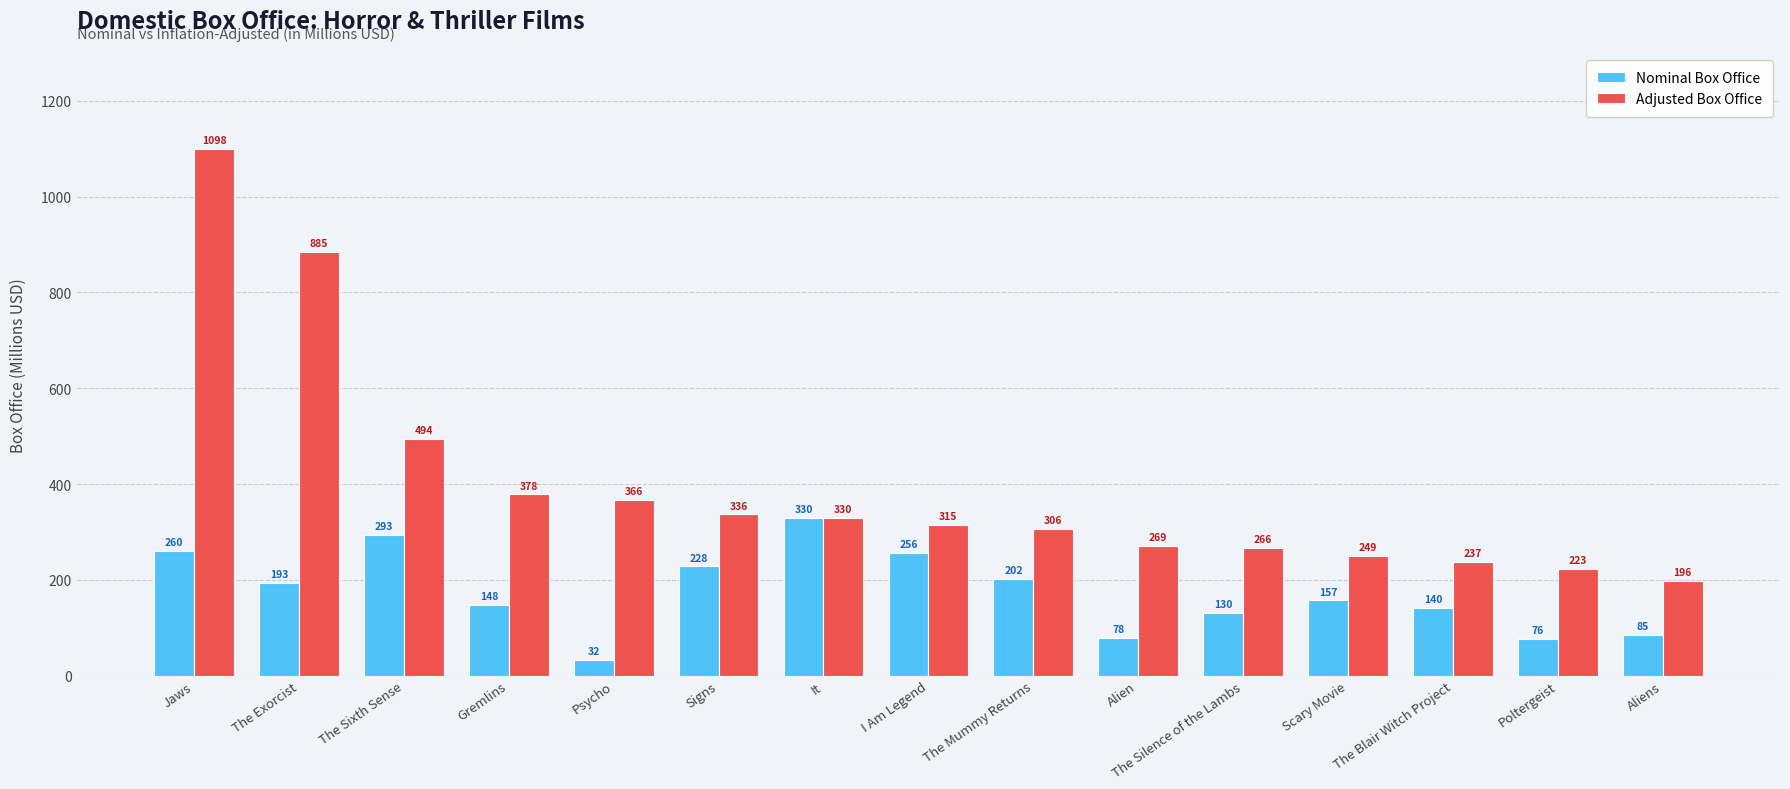

Rank the categories by Adjusted Box Office value from lowest to highest.

Aliens, Poltergeist, The Blair Witch Project, Scary Movie, The Silence of the Lambs, Alien, The Mummy Returns, I Am Legend, It, Signs, Psycho, Gremlins, The Sixth Sense, The Exorcist, Jaws